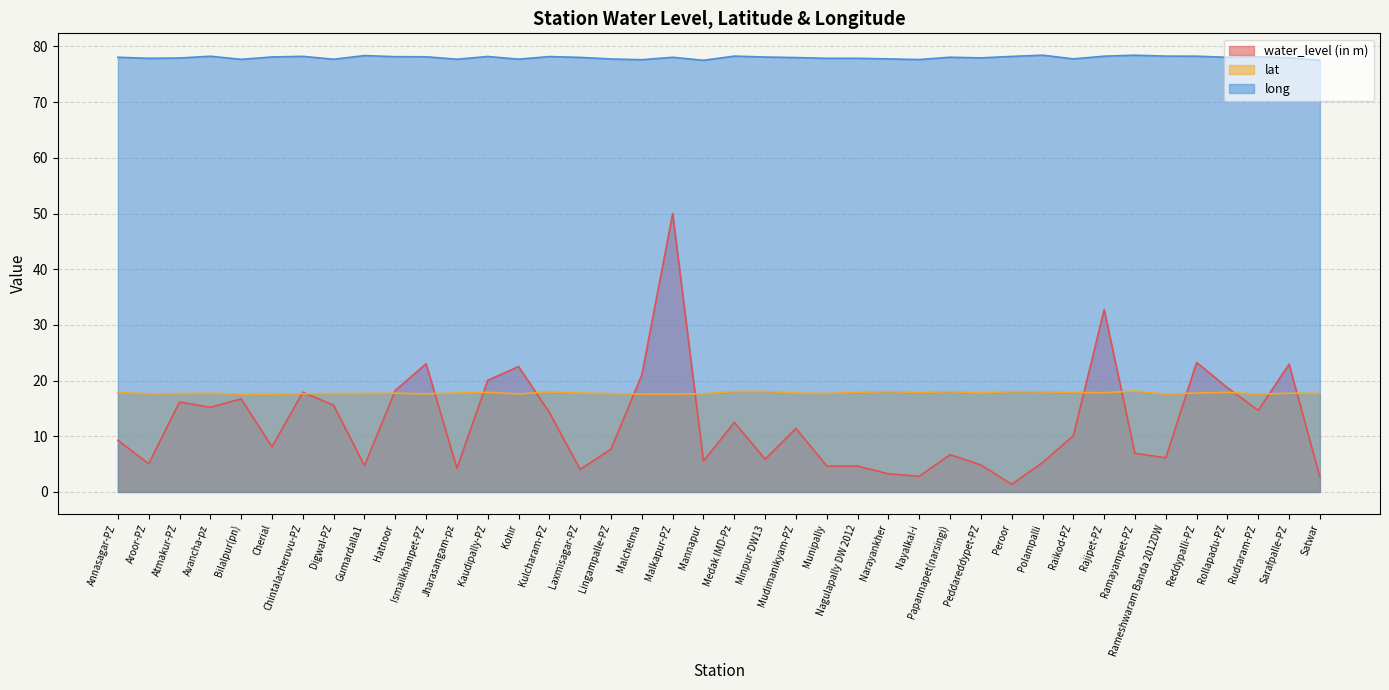

True or false: long and water_level (in m) intersect in this chart.

False